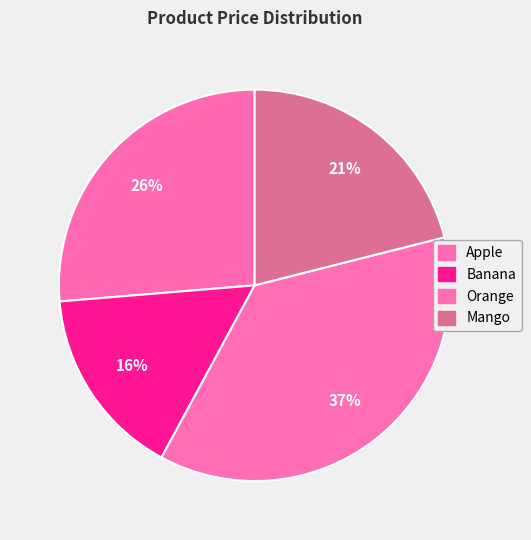

What percentage is the Orange slice, to the nearest percent?

37%